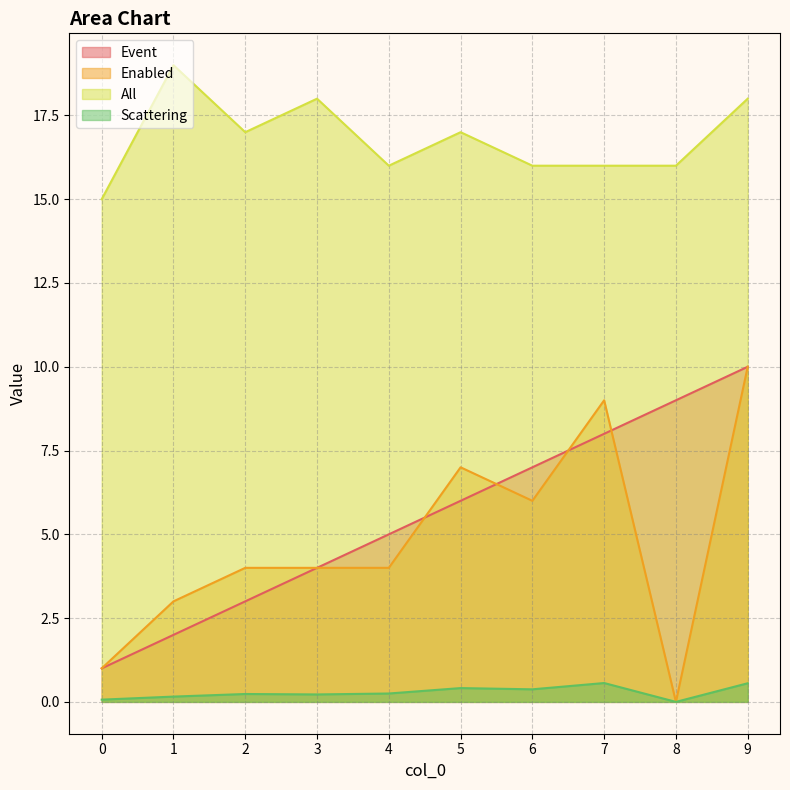

True or false: Event has a value of 2.6 at 8.

False